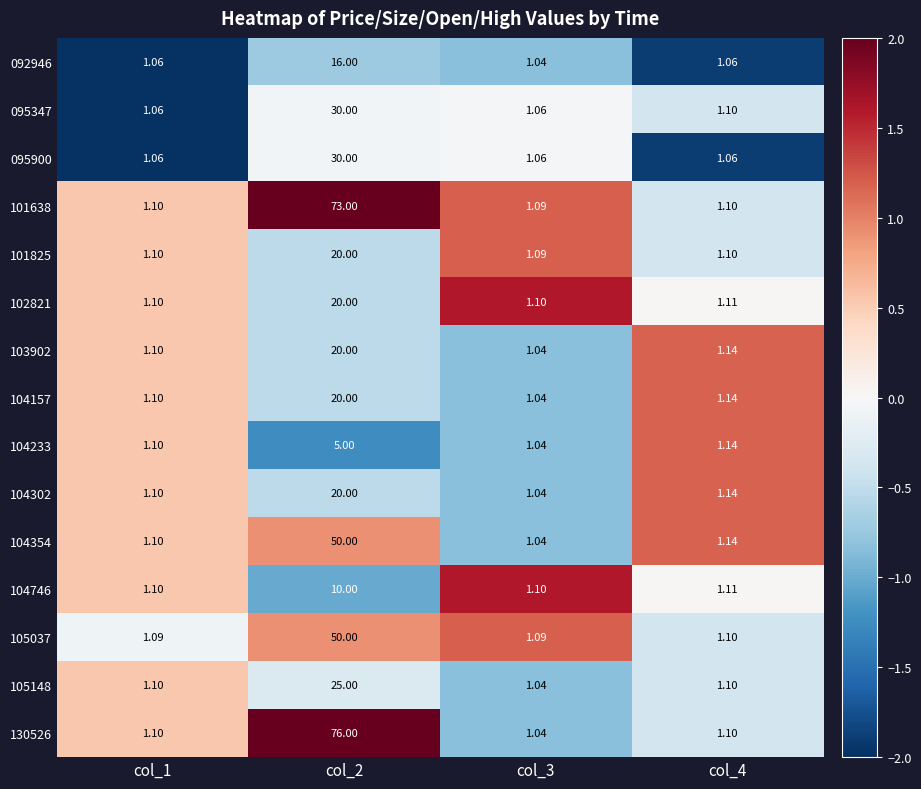

Is the value of 102821 at col_1 greater than the value of 104233 at col_3?

Yes